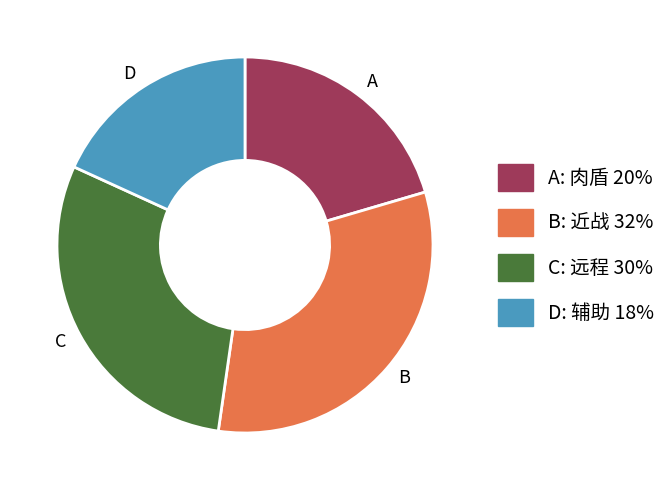

Count the number of slices in the pie.

4